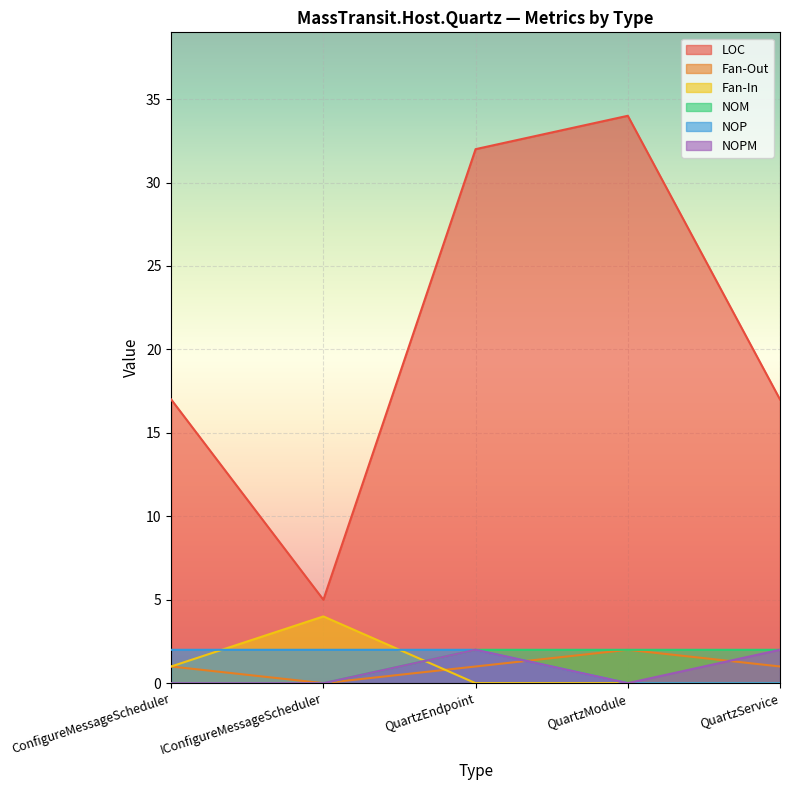

What is the sum of all NOP values?

6